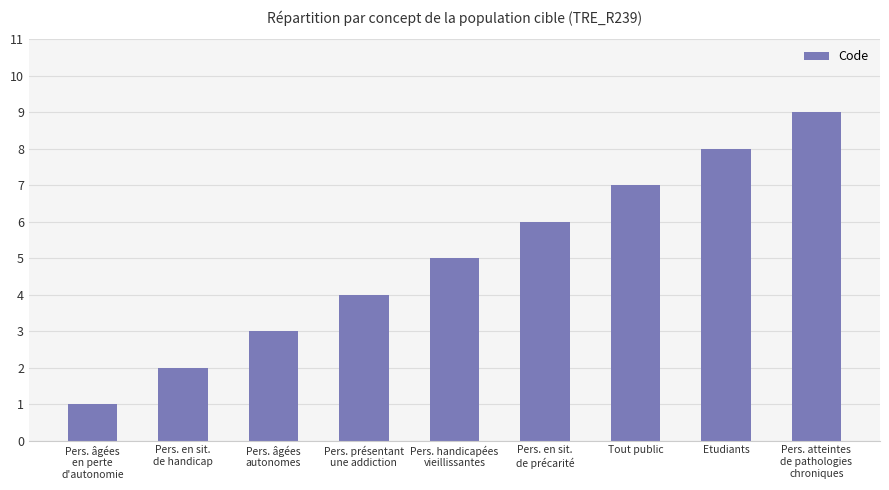

What is the greatest value displayed?

9